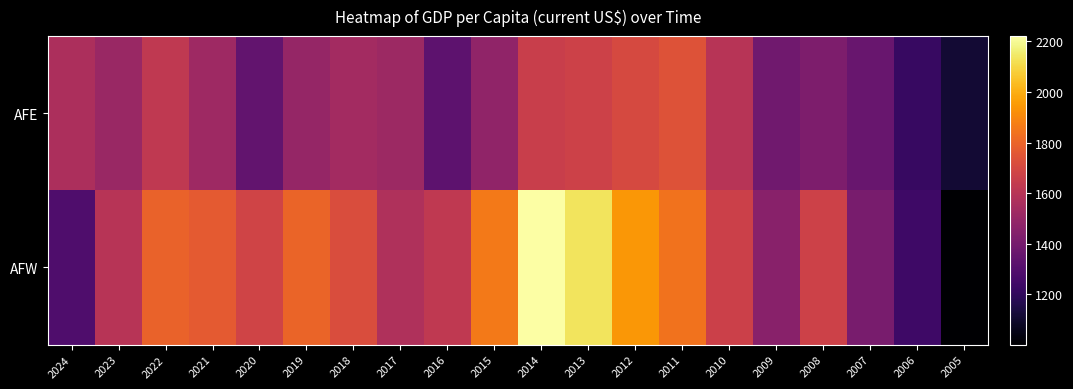

Which has a higher value, 2010 or 2019?

2010